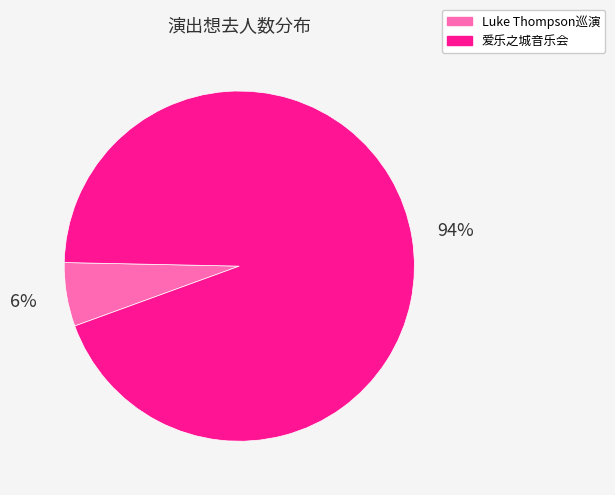

Count the number of slices in the pie.

2